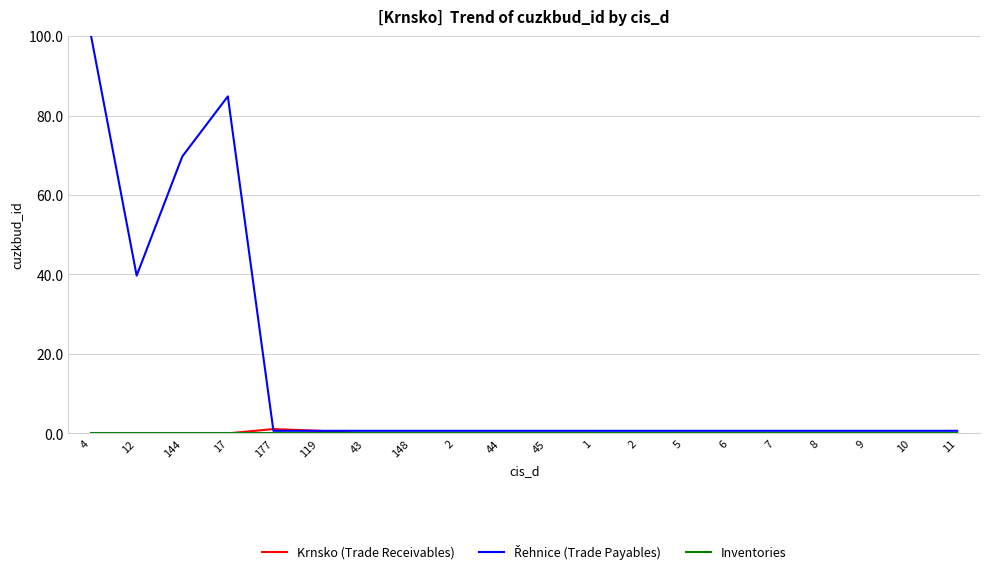

Does the chart have visible grid lines?

Yes